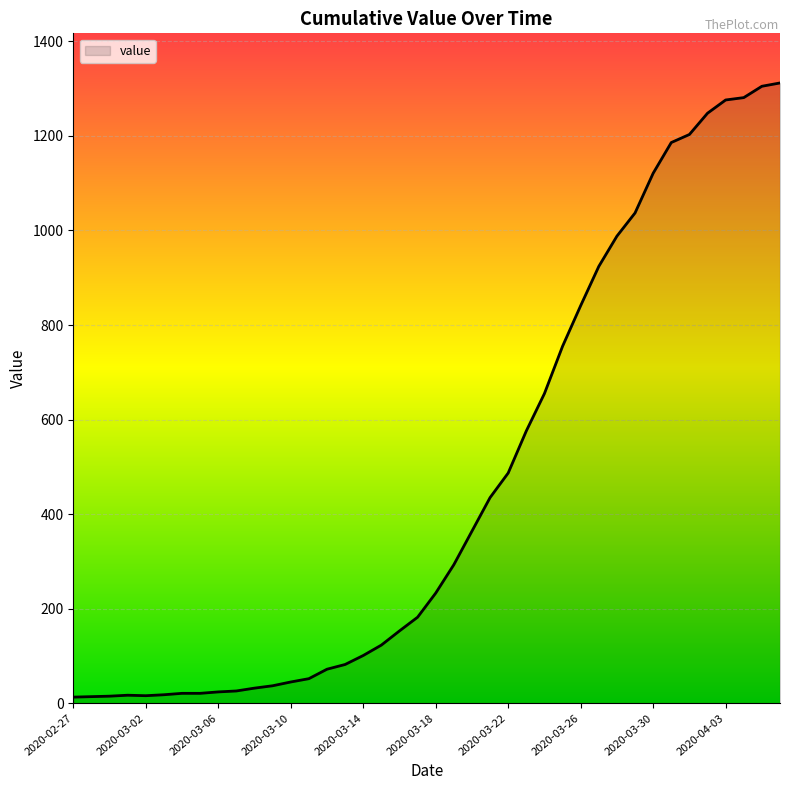

What is the label of the 35th point from the right?

2020-03-03